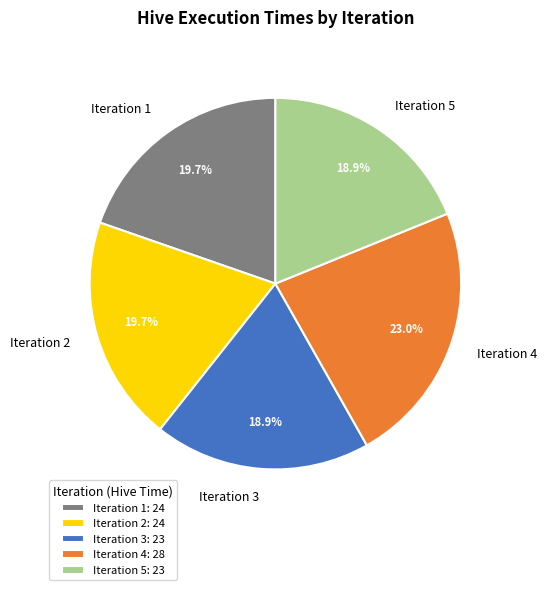

What percentage is the Iteration 4 slice, to the nearest percent?

23%